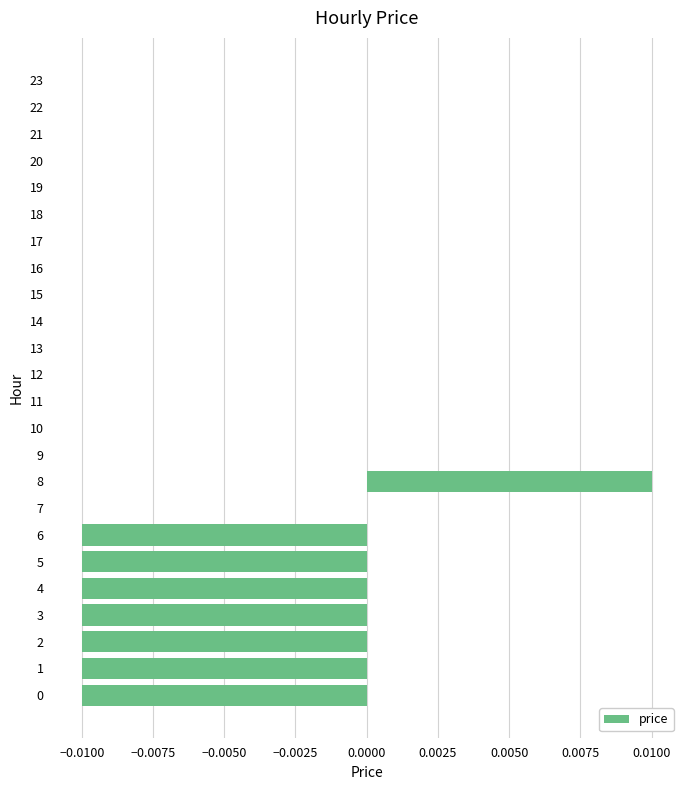

How many categories are shown in the chart?

24